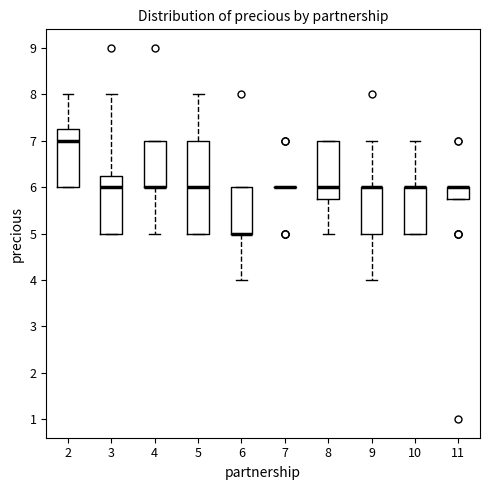

Reading left to right, read every box against the y-axis: the position of its median line, the range the box covers, and the ends of its whiskers. The values are not printed on the chart, so give them approximately, as read against the axis.

2: median 7.0, box 6.0 to 7.3, whiskers 6.0 to 8.0
3: median 6.0, box 5.0 to 6.3, whiskers 5.0 to 8.0
4: median 6.0 (drawn on the box's lower edge), box 6.0 to 7.0, whiskers 5.0 to 7.0
5: median 6.0, box 5.0 to 7.0, whiskers 5.0 to 8.0
6: median 5.0 (drawn on the box's lower edge), box 5.0 to 6.0, whiskers 4.0 to 6.0
7: box collapsed to a line at 6.0, whiskers 6.0 to 6.0
8: median 6.0, box 5.8 to 7.0, whiskers 5.0 to 7.0
9: median 6.0 (drawn on the box's upper edge), box 5.0 to 6.0, whiskers 4.0 to 7.0
10: median 6.0 (drawn on the box's upper edge), box 5.0 to 6.0, whiskers 5.0 to 7.0
11: median 6.0 (drawn on the box's upper edge), box 5.8 to 6.0, whiskers 5.8 to 6.0